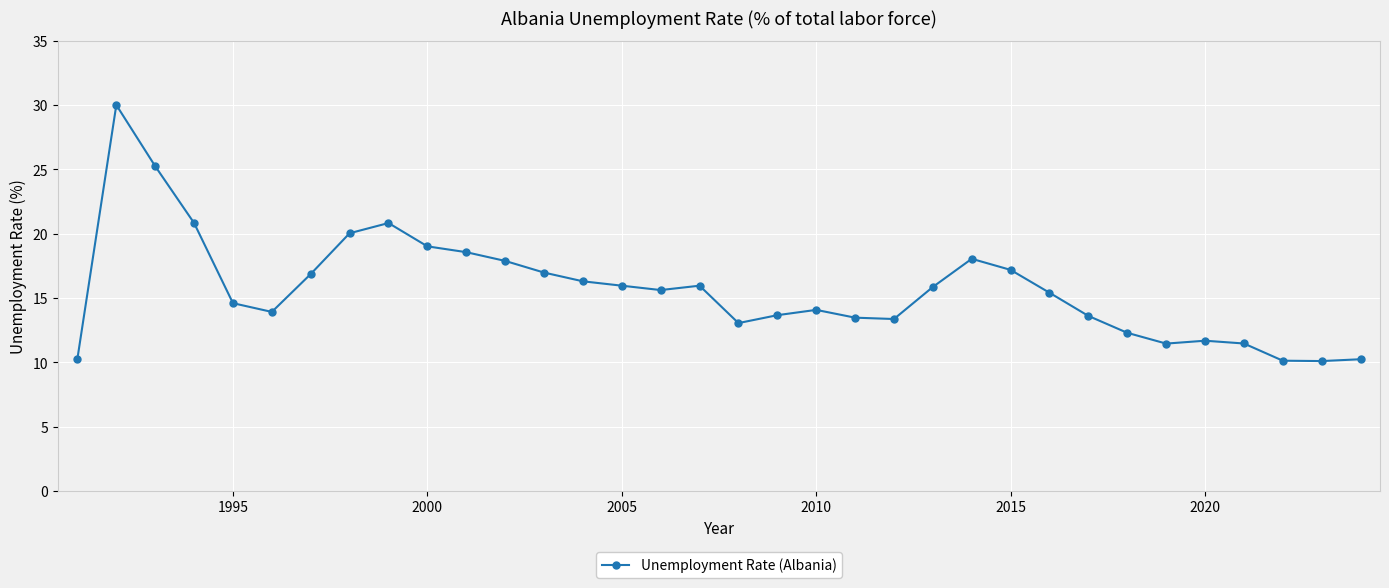

What is the difference between the maximum and minimum values?

19.9